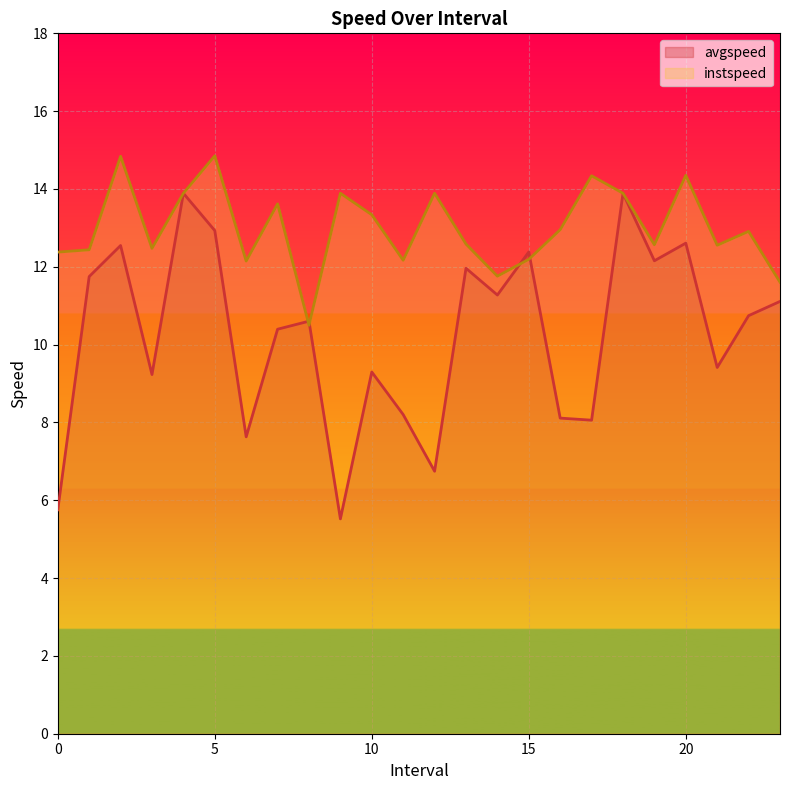

What is the total value across all series at 3?

21.7